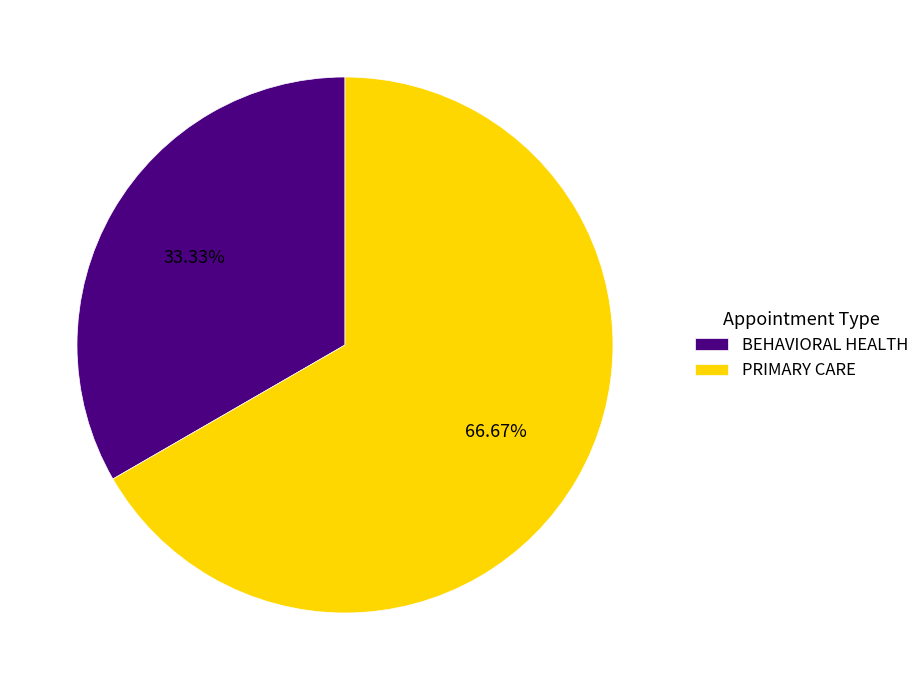

True or false: BEHAVIORAL HEALTH accounts for 33% of the total.

True